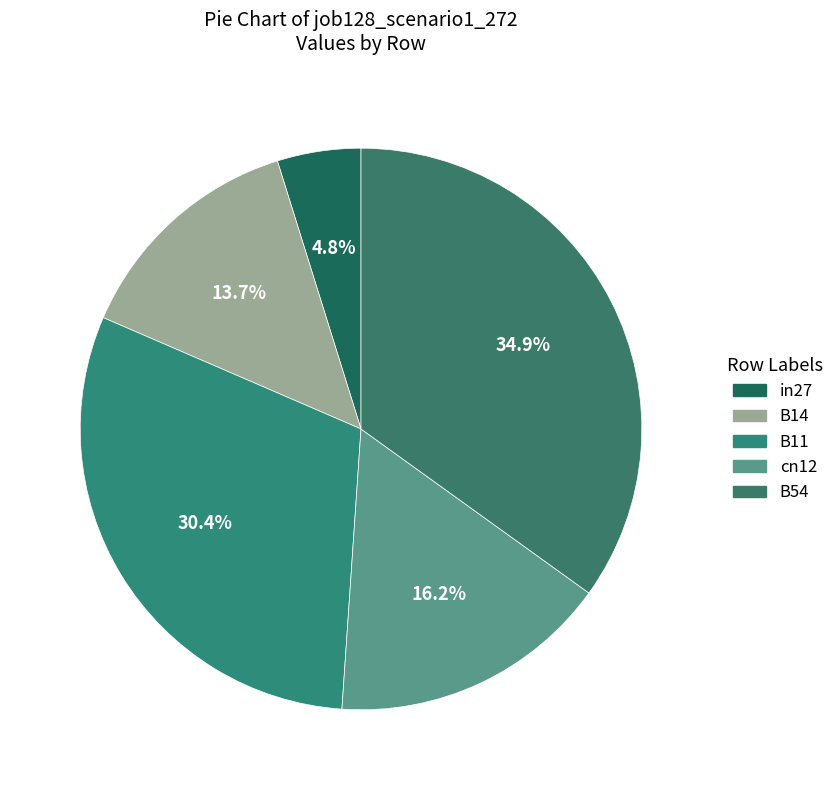

True or false: B14 accounts for 14% of the total.

True